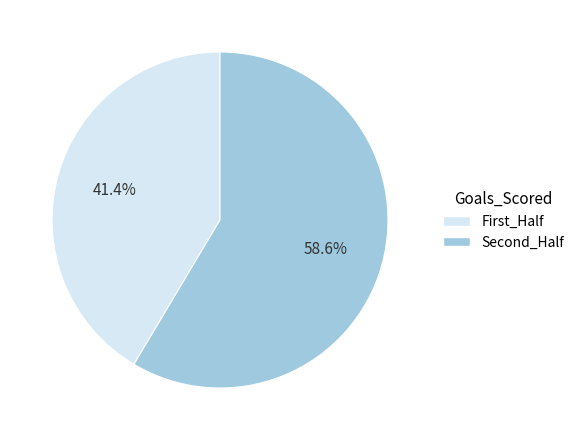

Is there any slice that represents more than half of the pie?

Yes